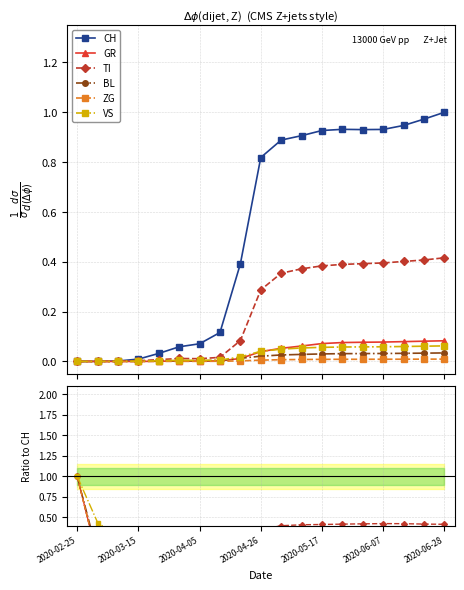

How many lines are shown in the chart?

6